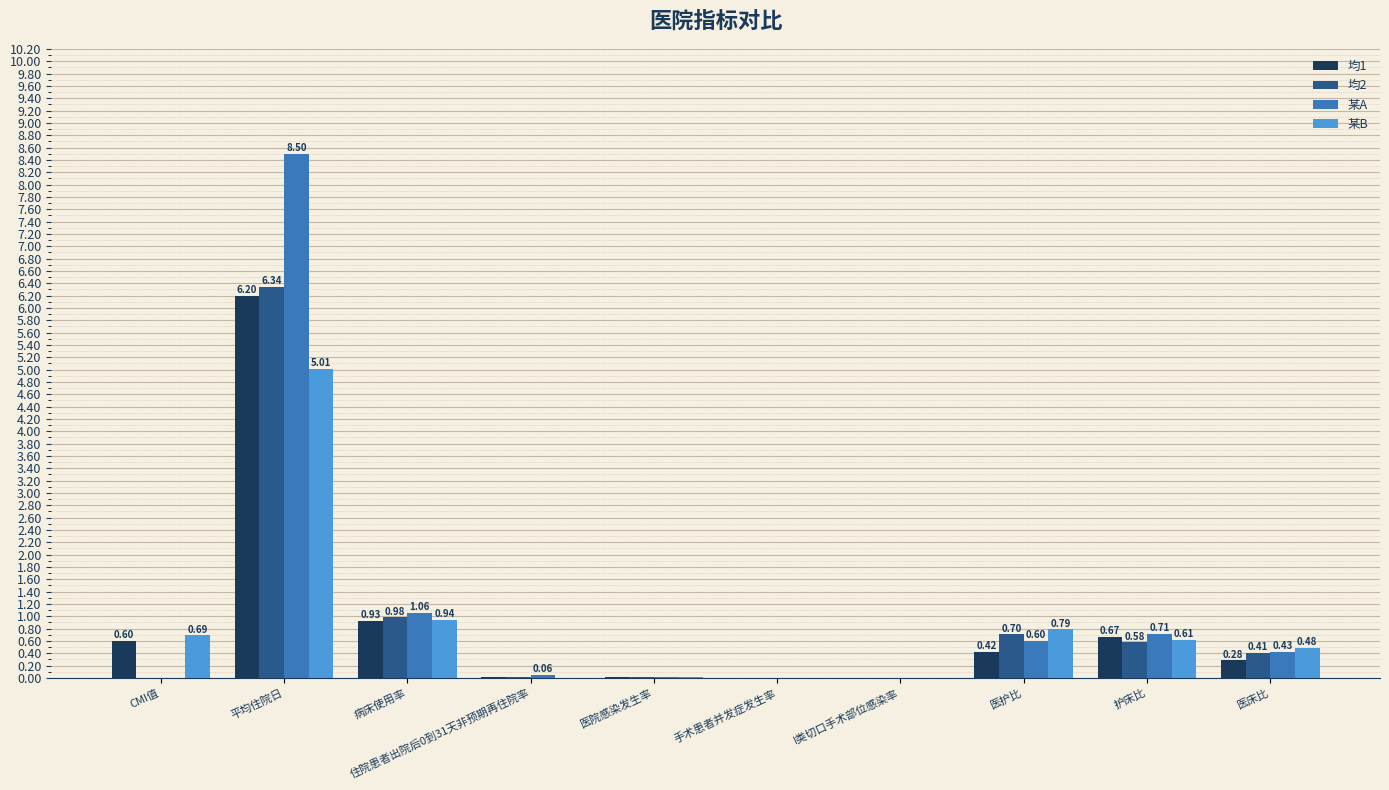

What is the sum of all 某A values?

11.4